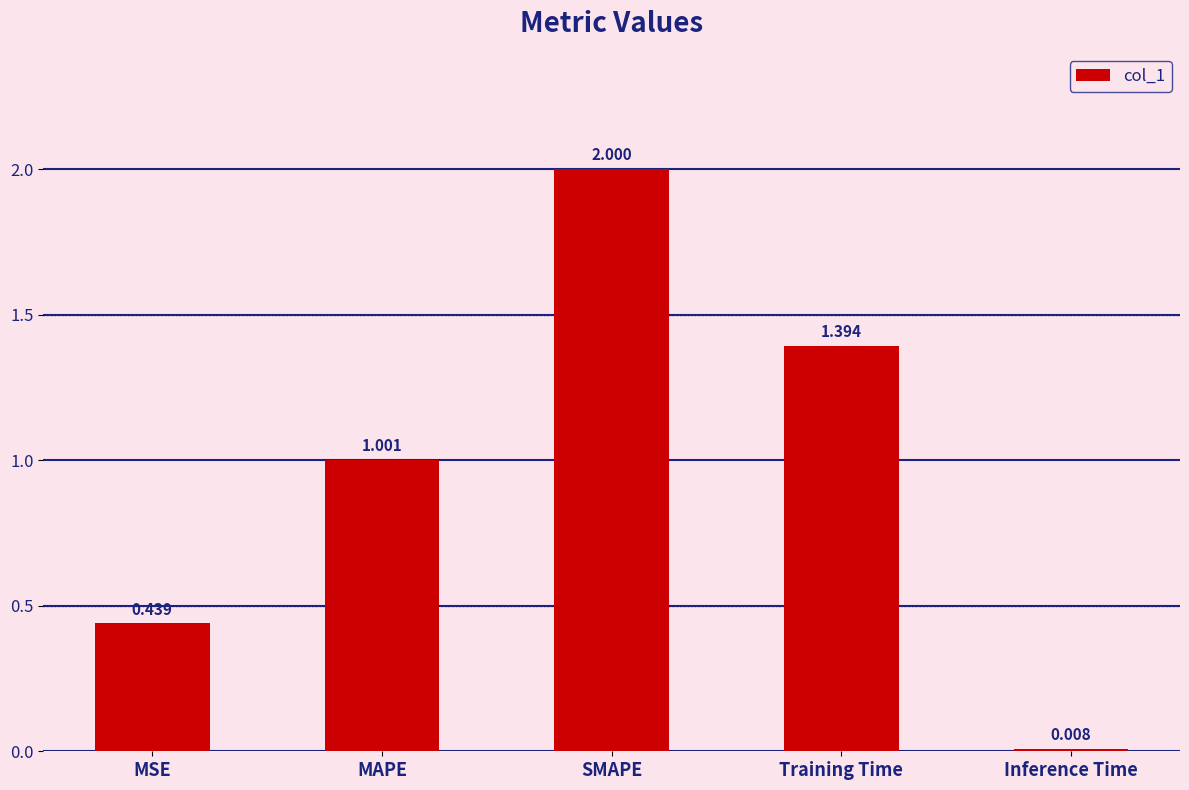

True or false: the data shows 2.3 at Training Time.

False